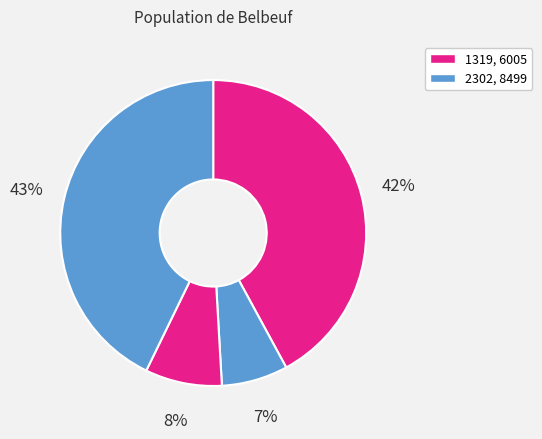

Rank the categories by value from highest to lowest.

8499, 1319, 6005, 2302